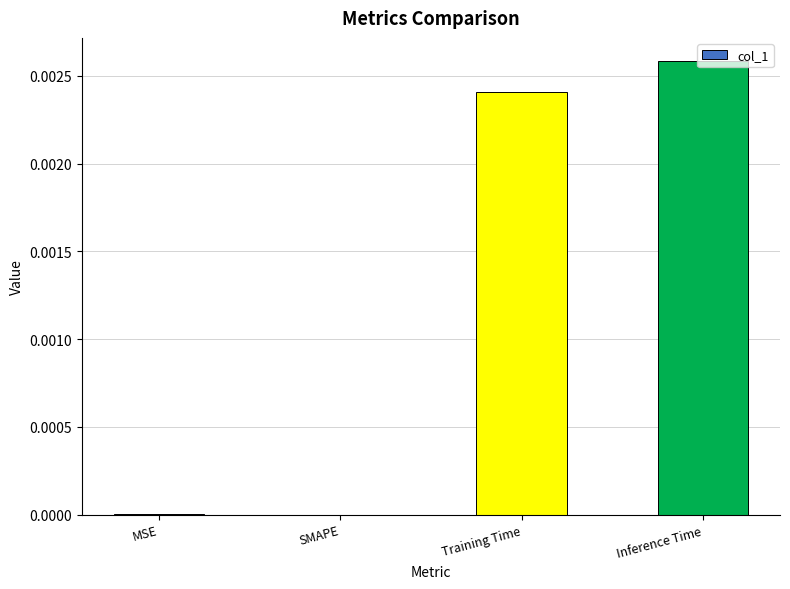

Is it true that the value at Inference Time is 0.0?

True